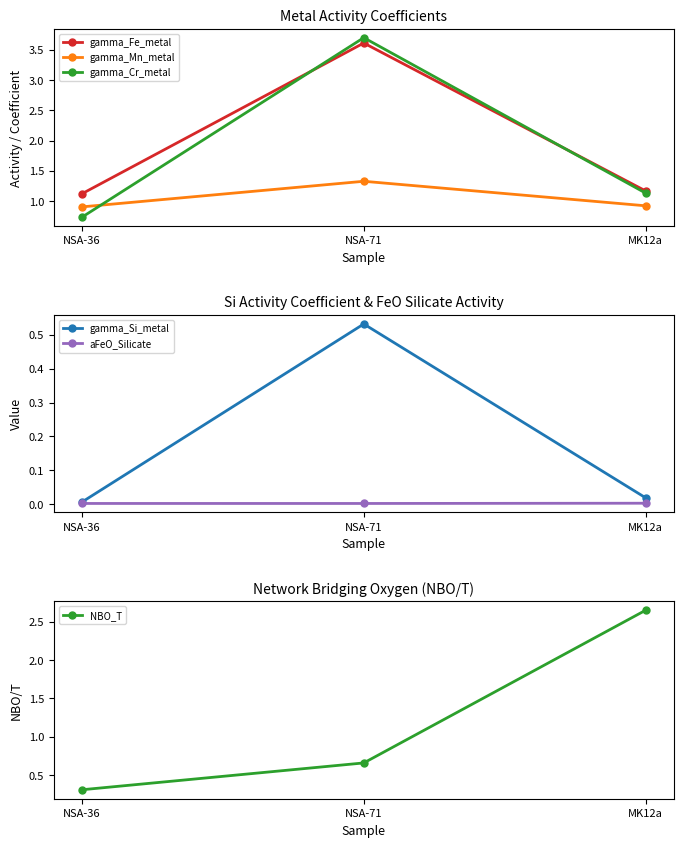

Reading left to right, transcribe all the data shown in this chart.

gamma_Fe_metal: NSA-36=1.1	NSA-71=3.6	MK12a=1.2
gamma_Mn_metal: NSA-36=0.9	NSA-71=1.3	MK12a=0.9
gamma_Cr_metal: NSA-36=0.7	NSA-71=3.7	MK12a=1.1
gamma_Si_metal: NSA-36=0.0	NSA-71=0.5	MK12a=0.0
aFeO_Silicate: NSA-36=0.0	NSA-71=0.0	MK12a=0.0
NBO_T: NSA-36=0.3	NSA-71=0.7	MK12a=2.6